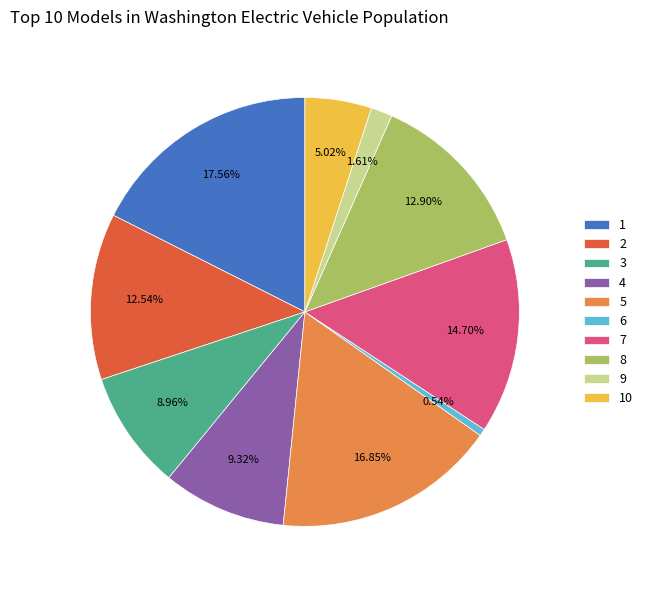

Is it true that 1 is 18% of the pie?

True